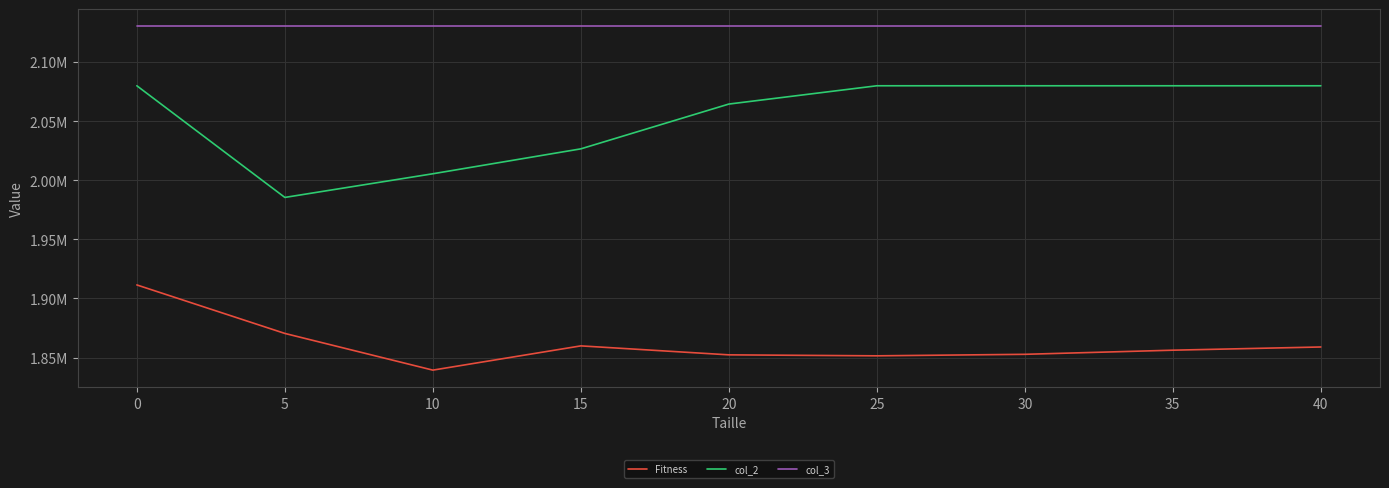

Reading left to right, list all the values displayed in this chart.

Fitness: 1911456	1870410	1839346	1859868	1852274	1851452	1852728	1856218	1858936
col_2: 2080046	1985530	2005568	2026650	2064564	2080046	2080046	2080046	2080046
col_3: 2130276	2130276	2130276	2130276	2130276	2130276	2130276	2130276	2130276